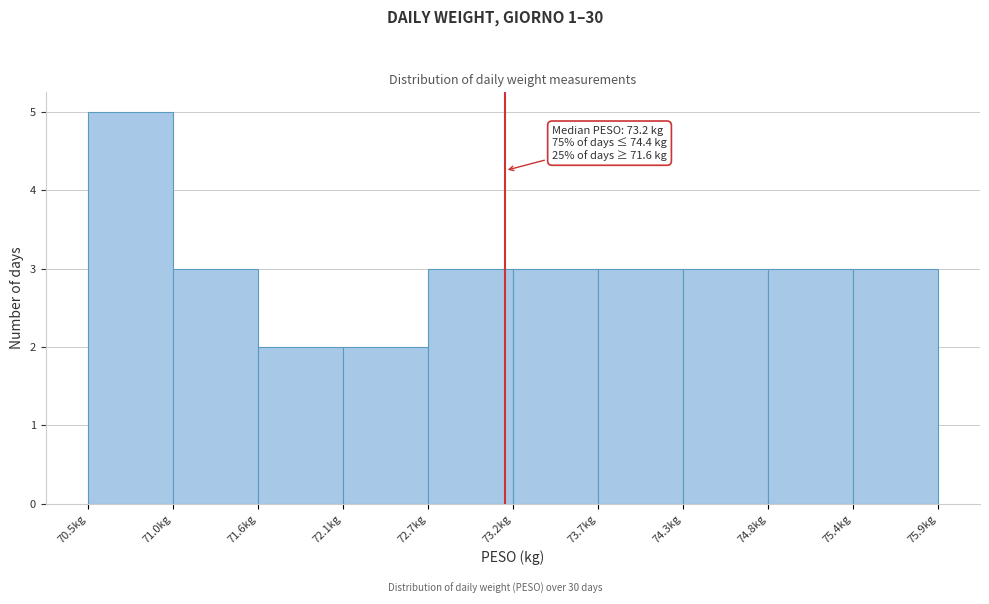

Over which range of the x-axis is the bar tallest?

70.50 to 71.04